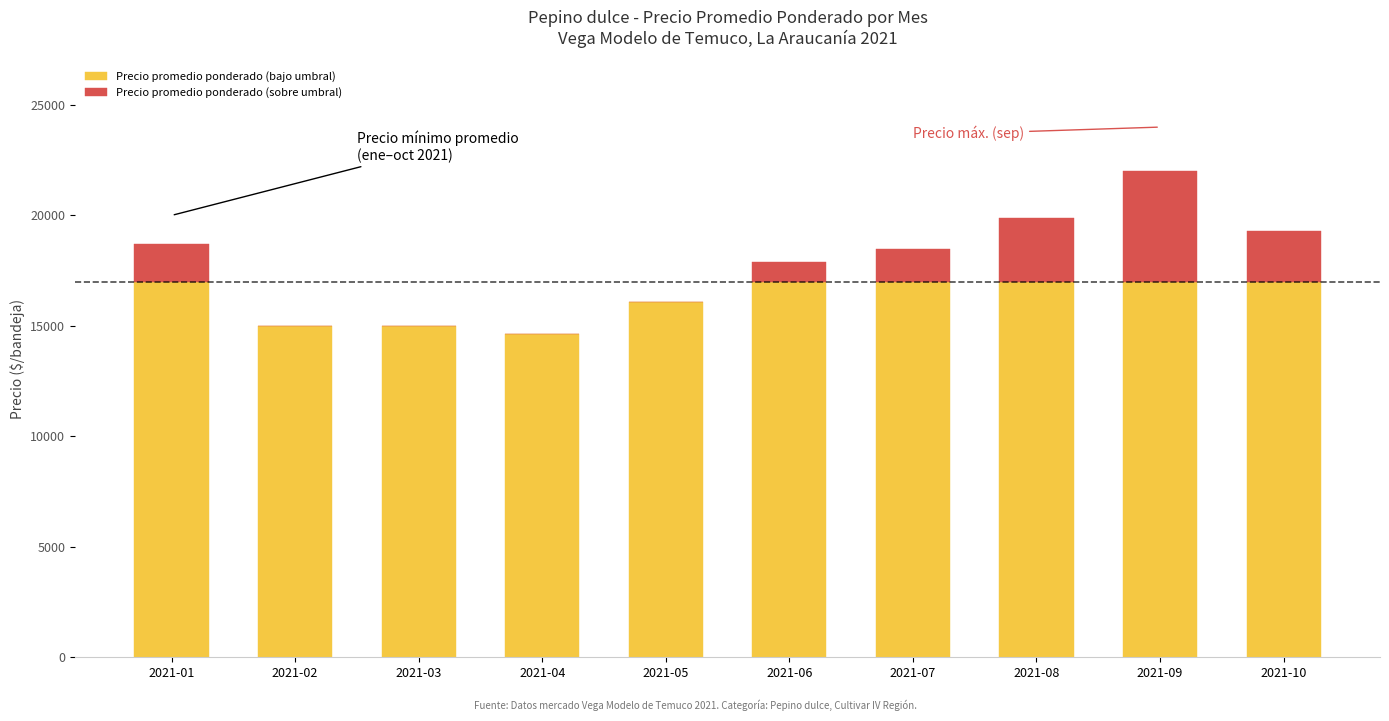

Reading left to right, transcribe the values for Precio promedio ponderado (bajo umbral).

2021-01=17000	2021-02=15000	2021-03=15000	2021-04=14618	2021-05=16085	2021-06=17000	2021-07=17000	2021-08=17000	2021-09=17000	2021-10=17000